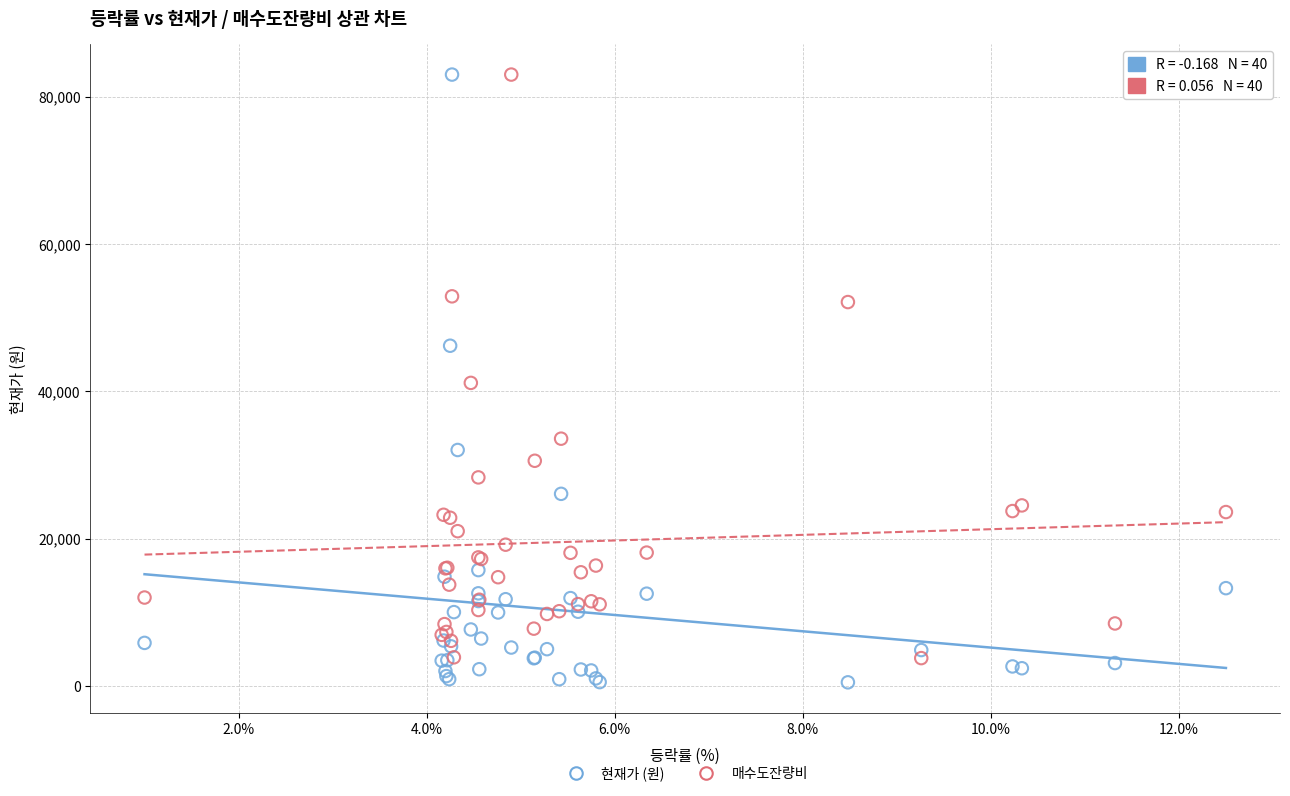

Which series reaches the minimum Y coordinate?

현재가 (원)